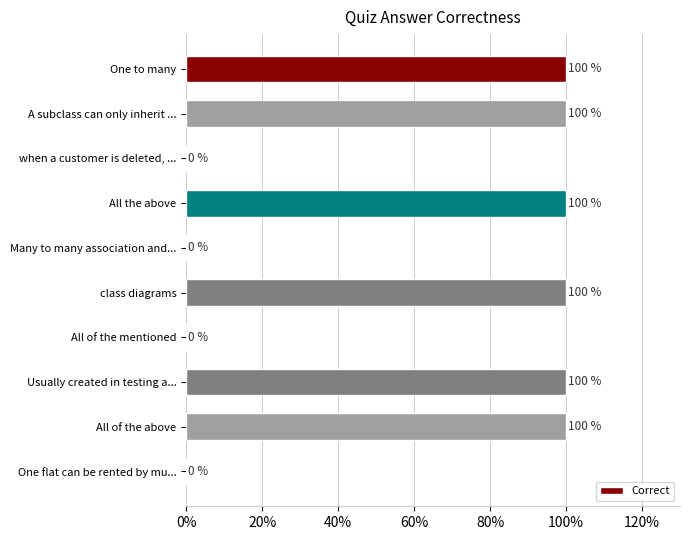

What is the average value?

60